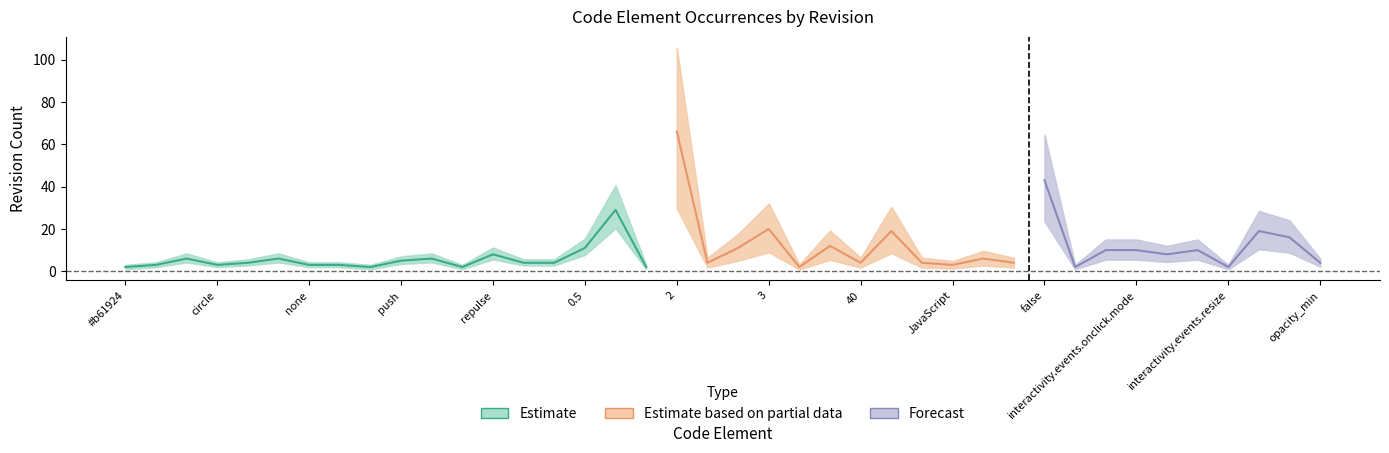

What is the difference between the rev_1 values at bounce and push?

2